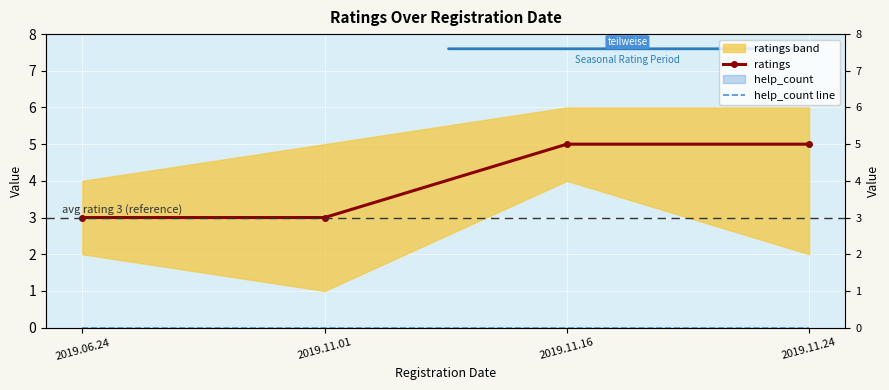

Reading left to right, what are all the values shown in this chart?

ratings: 2019.06.24=3	2019.11.01=3	2019.11.16=5	2019.11.24=5
help_count line: 2019.06.24=0	2019.11.01=0	2019.11.16=0	2019.11.24=0